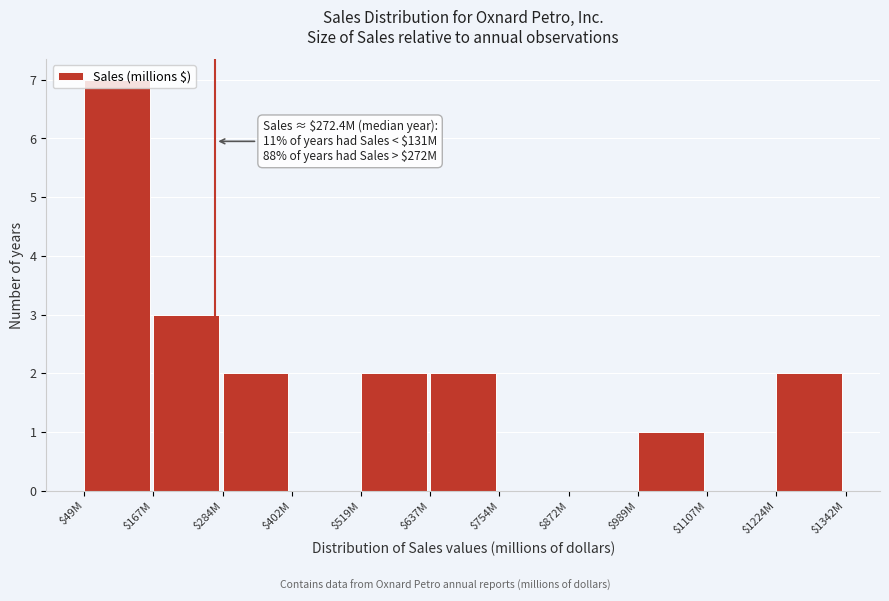

What is the sum of all values?

19